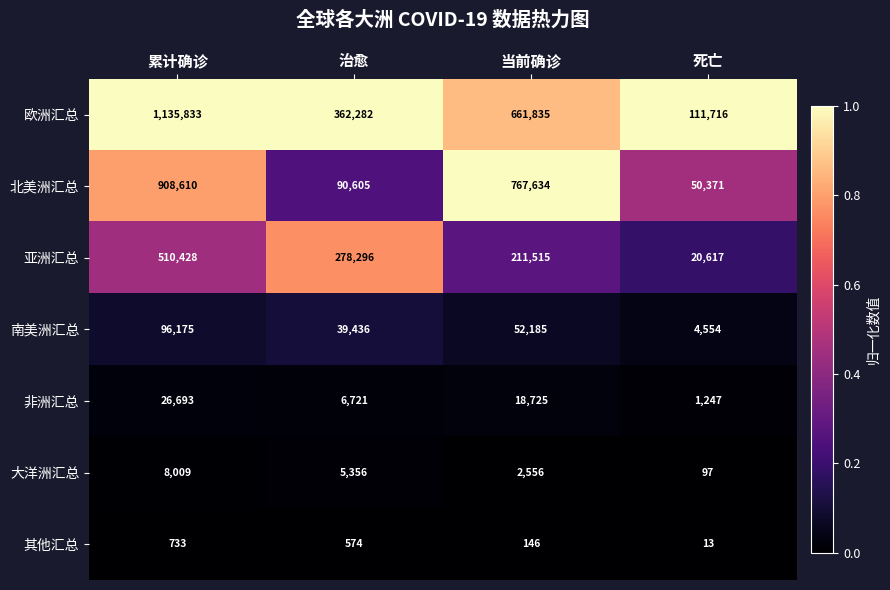

What is the spread (max minus min) of values at 死亡?

111703